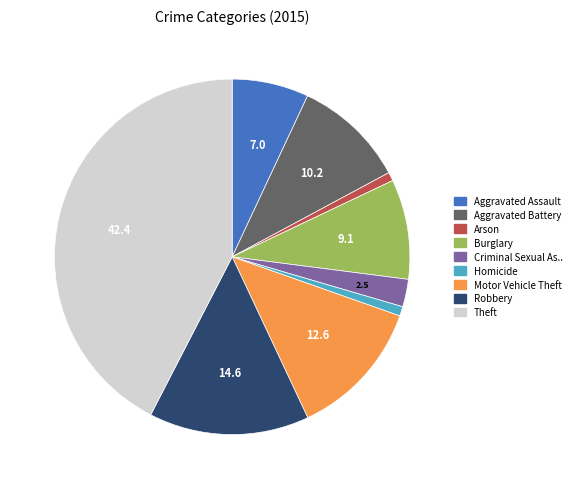

Is there a majority slice in this chart?

No